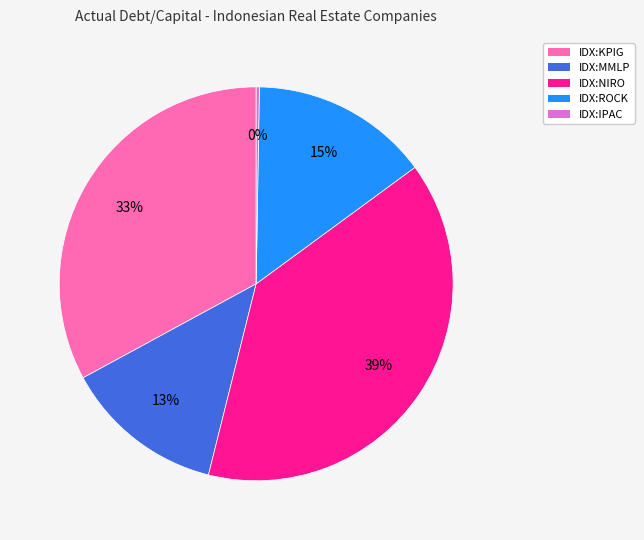

Is it true that IDX:ROCK is 2% of the pie?

False